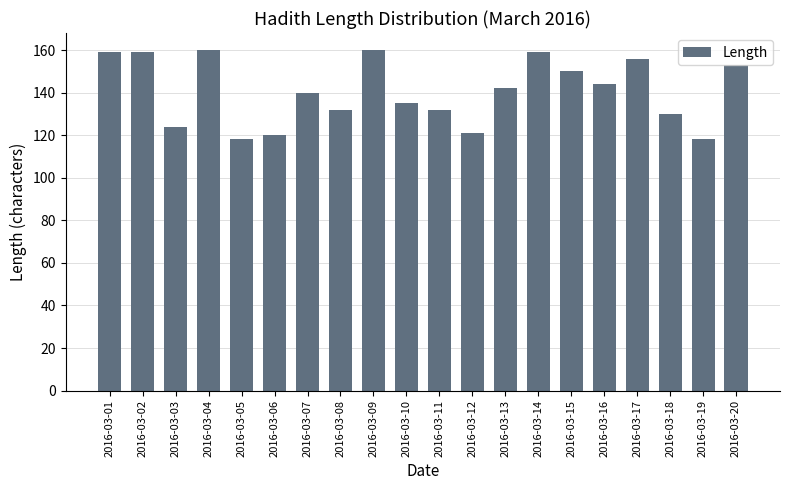

How many values are below 142?

10